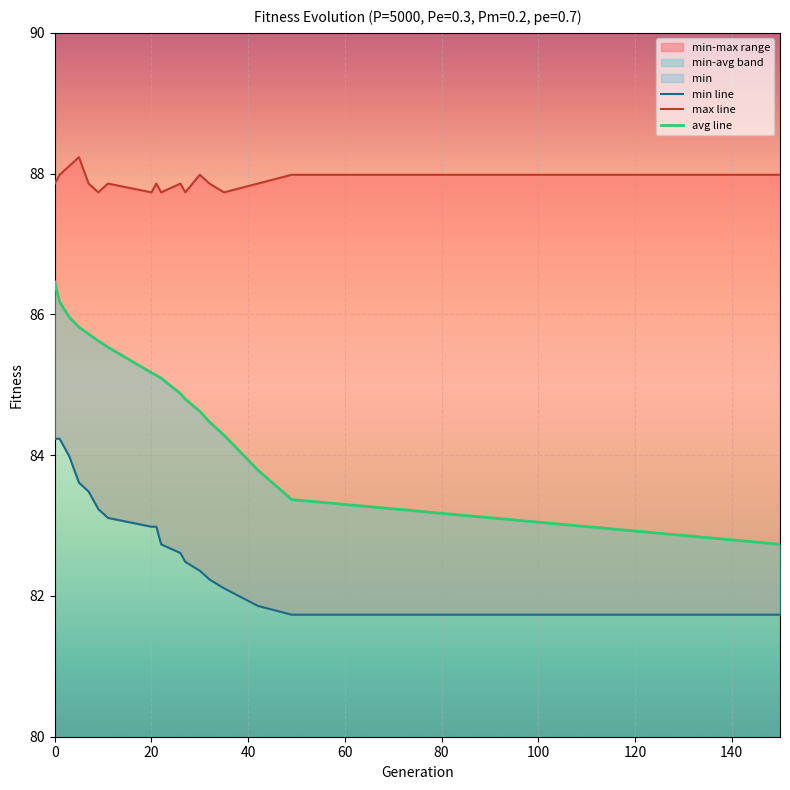

True or false: avg line and max line intersect in this chart.

False